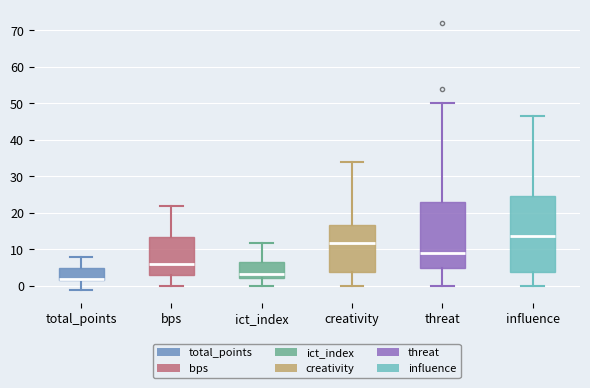

Reading left to right, read every box against the y-axis: the position of its median line, the range the box covers, and the ends of its whiskers. The values are not printed on the chart, so give them approximately, as read against the axis.

total_points: median 2 (just above the box's lower edge), box 2 to 5, whiskers -1 to 8
bps: median 6, box 3 to 14, whiskers 0 to 22
ict_index: median 3, box 2 to 7, whiskers 0 to 12
creativity: median 12, box 4 to 17, whiskers 0 to 34
threat: median 9, box 5 to 23, whiskers 0 to 50
influence: median 14, box 4 to 25, whiskers 0 to 47